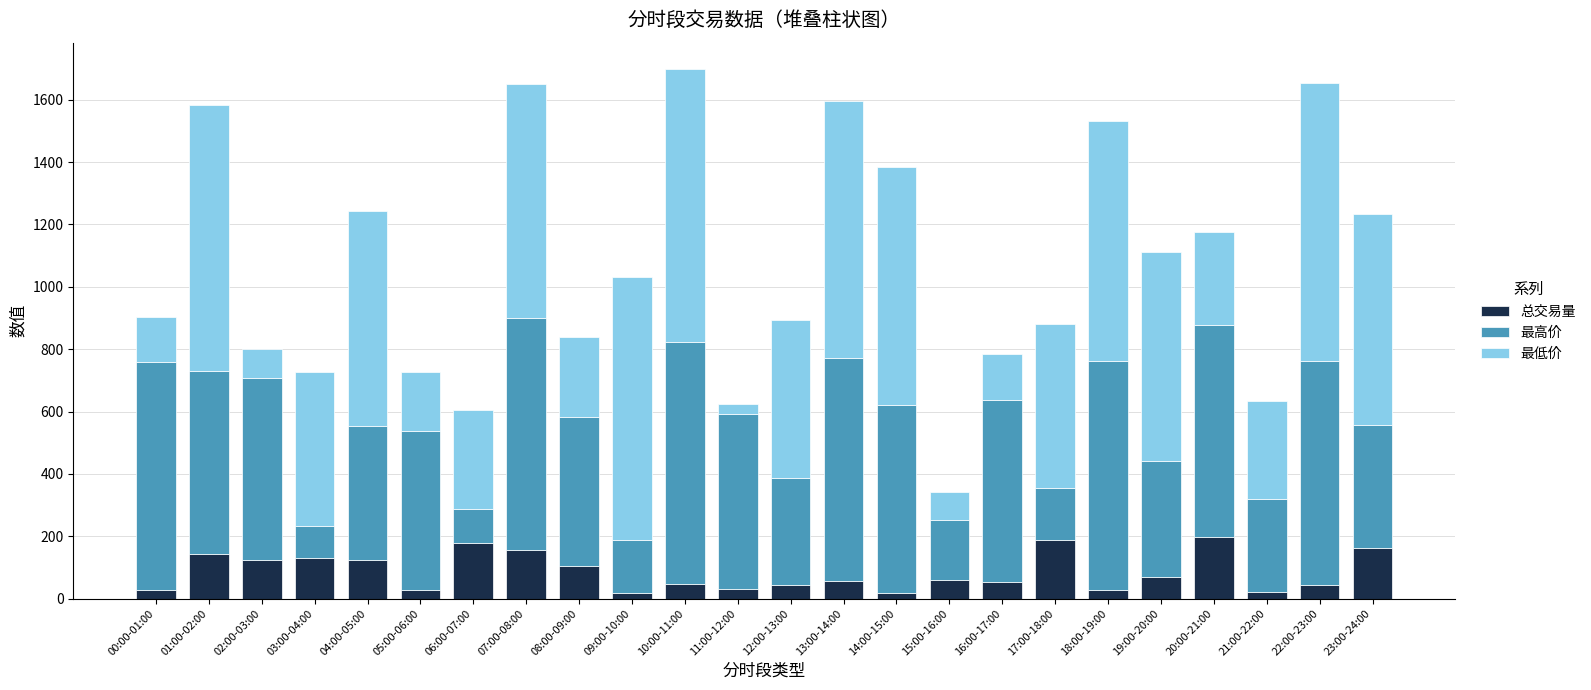

What is the difference between the second highest and second lowest values in the 总交易量 series?

170.8